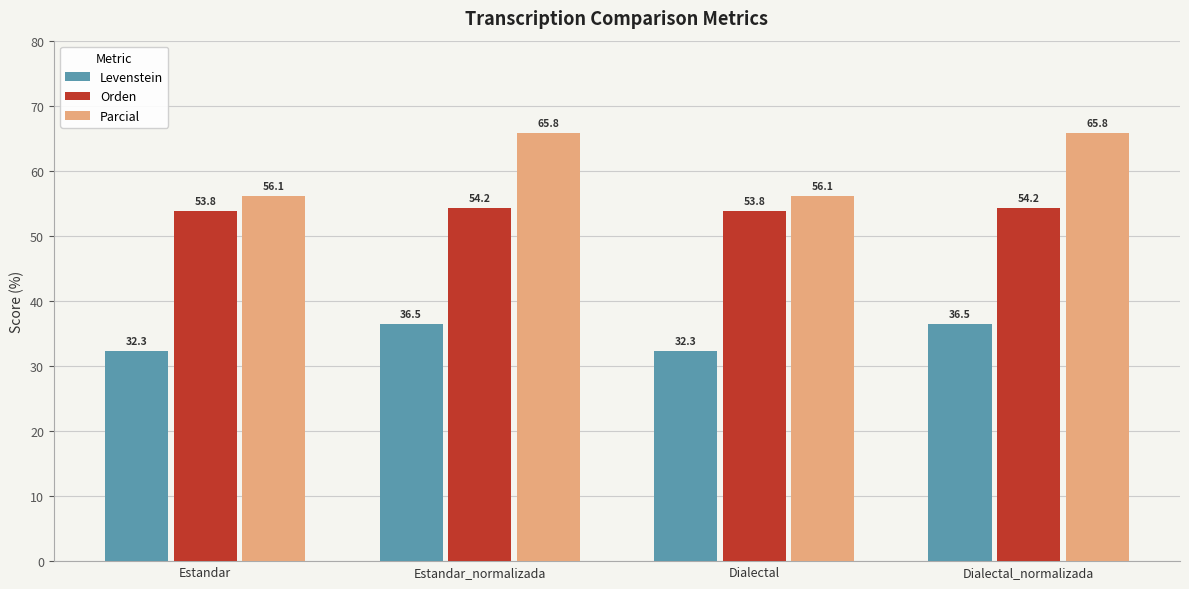

Reading left to right, transcribe all the data shown in this chart.

Levenstein: Estandar=32.3	Estandar_normalizada=36.5	Dialectal=32.3	Dialectal_normalizada=36.5
Orden: Estandar=53.8	Estandar_normalizada=54.2	Dialectal=53.8	Dialectal_normalizada=54.2
Parcial: Estandar=56.1	Estandar_normalizada=65.8	Dialectal=56.1	Dialectal_normalizada=65.8